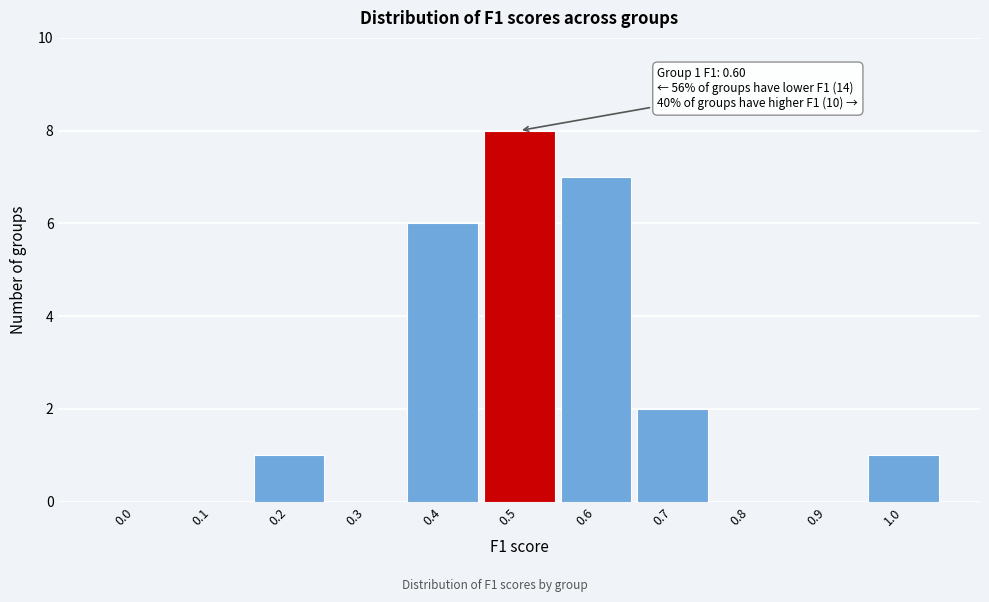

Reading left to right, list all the values displayed in this chart.

0.0=0	0.1=0	0.2=1	0.3=0	0.4=6	0.5=8	0.6=7	0.7=2	0.8=0	0.9=0	1.0=1